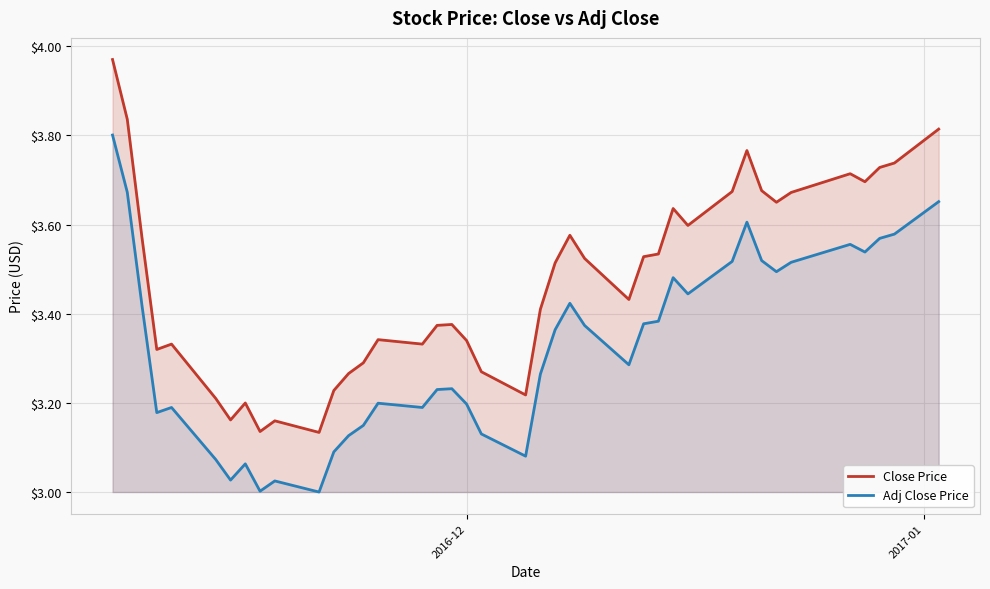

Which series has the largest range (max minus min)?

Close Price